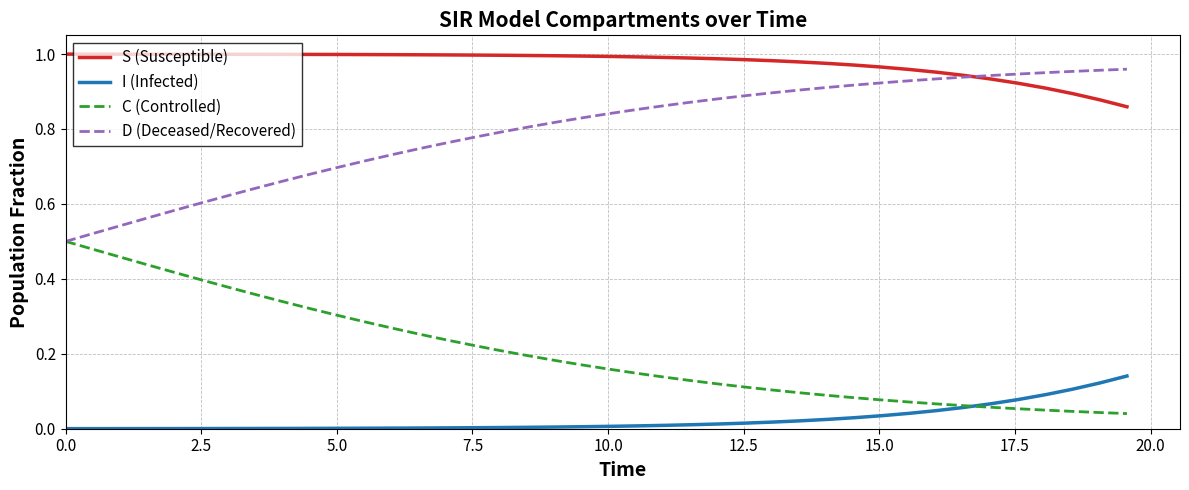

Does the chart have visible grid lines?

Yes